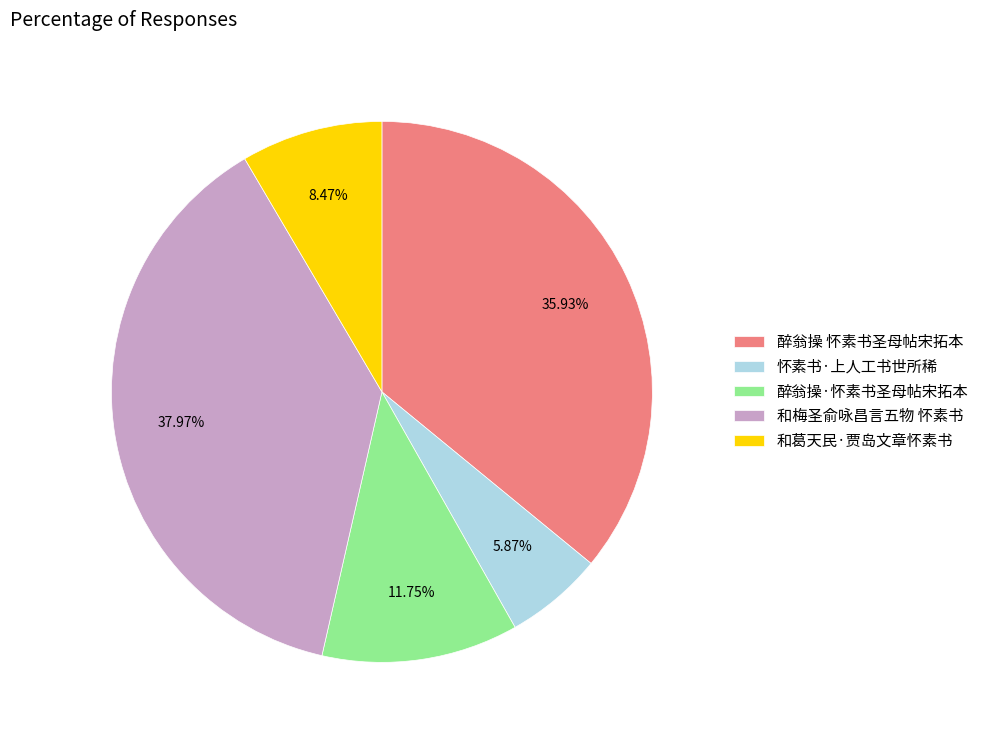

Which category has the biggest portion of the pie?

和梅圣俞咏昌言五物 怀素书